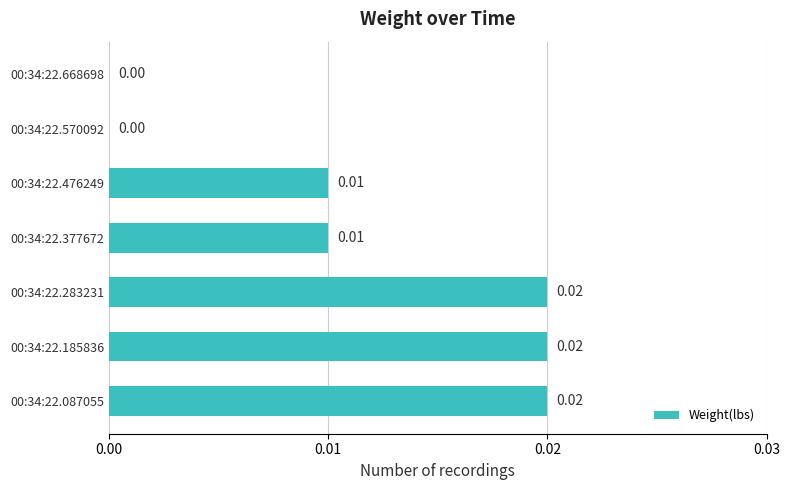

What is the sum of all values?

0.1